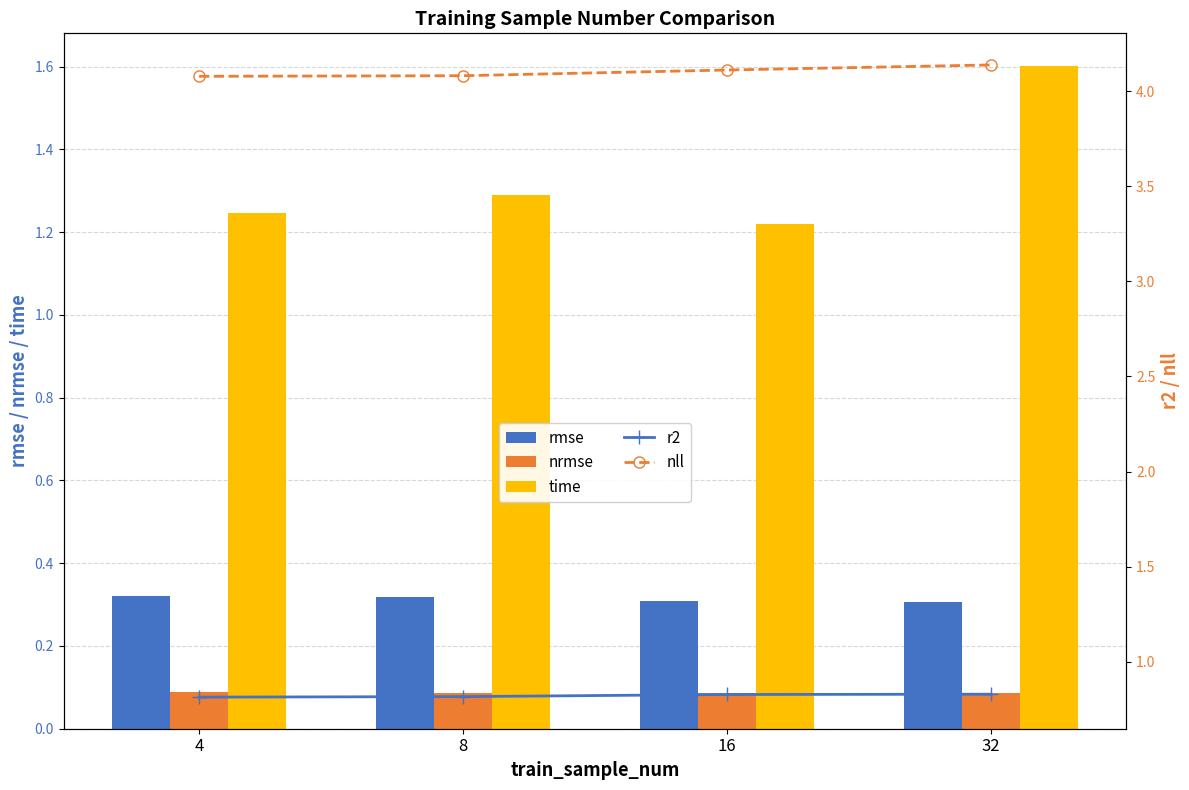

True or false: rmse has a value of 0.5 at 4.

False